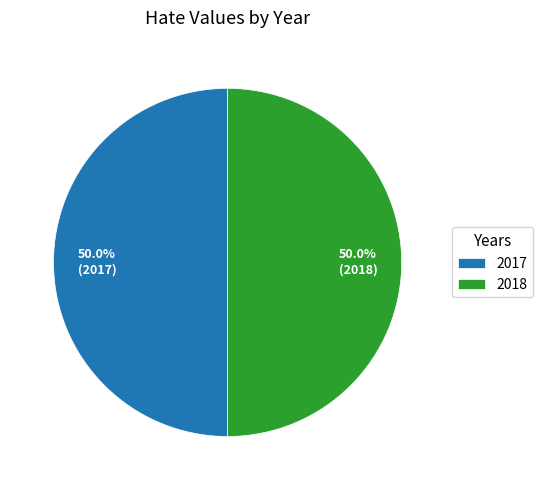

Approximately how many times larger is the value at 2018 compared to 2017?

1.0